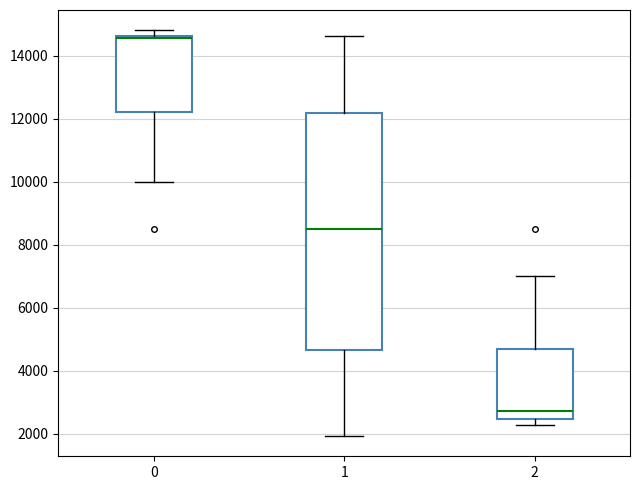

Reading left to right, transcribe this box plot: for each box, give where its median line is, the range the box spans, and where its two whiskers end, as read against the y-axis. The values are not printed on the chart, so give them approximately, as read against the axis.

0: median 14600 (just below the box's upper edge), box 12200 to 14600, whiskers 10000 to 14800
1: median 8600, box 4600 to 12200, whiskers 2000 to 14600
2: median 2800, box 2400 to 4600, whiskers 2200 to 7000